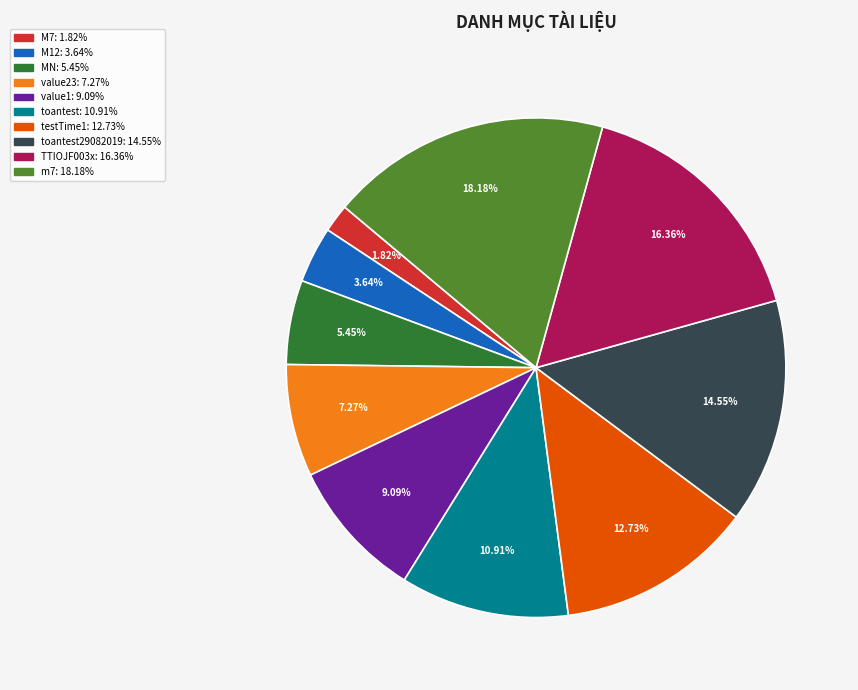

Is there a majority slice in this chart?

No